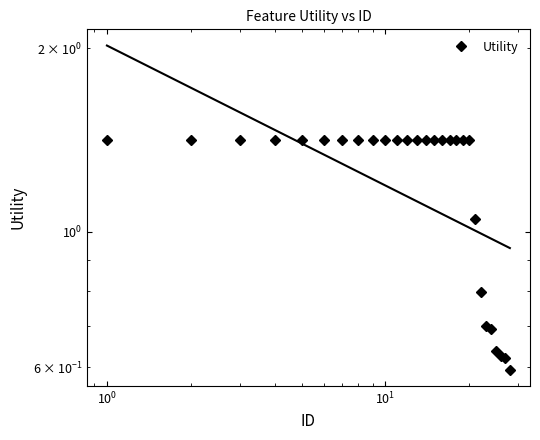

Reading right to left, what are all the values shown in this chart?

0.6	0.6	0.6	0.6	0.7	0.7	0.8	1.1	1.4	1.4	1.4	1.4	1.4	1.4	1.4	1.4	1.4	1.4	1.4	1.4	1.4	1.4	1.4	1.4	1.4	1.4	1.4	1.4